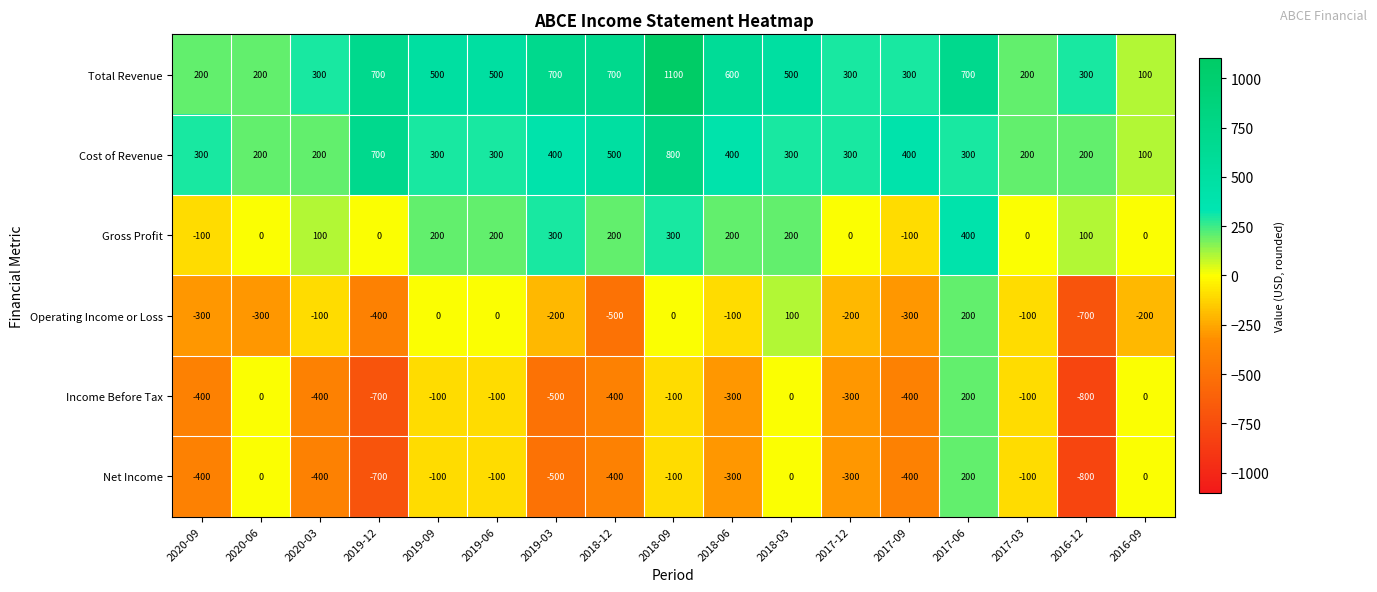

How many values in the Operating Income or Loss series are below -200?

6